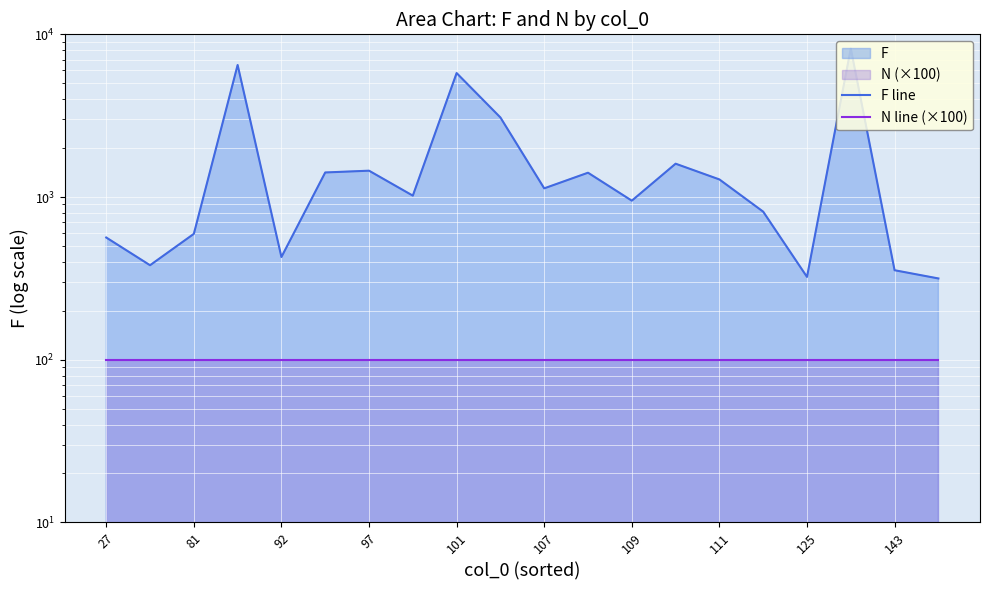

At which label does N line (×100) reach its minimum?

27